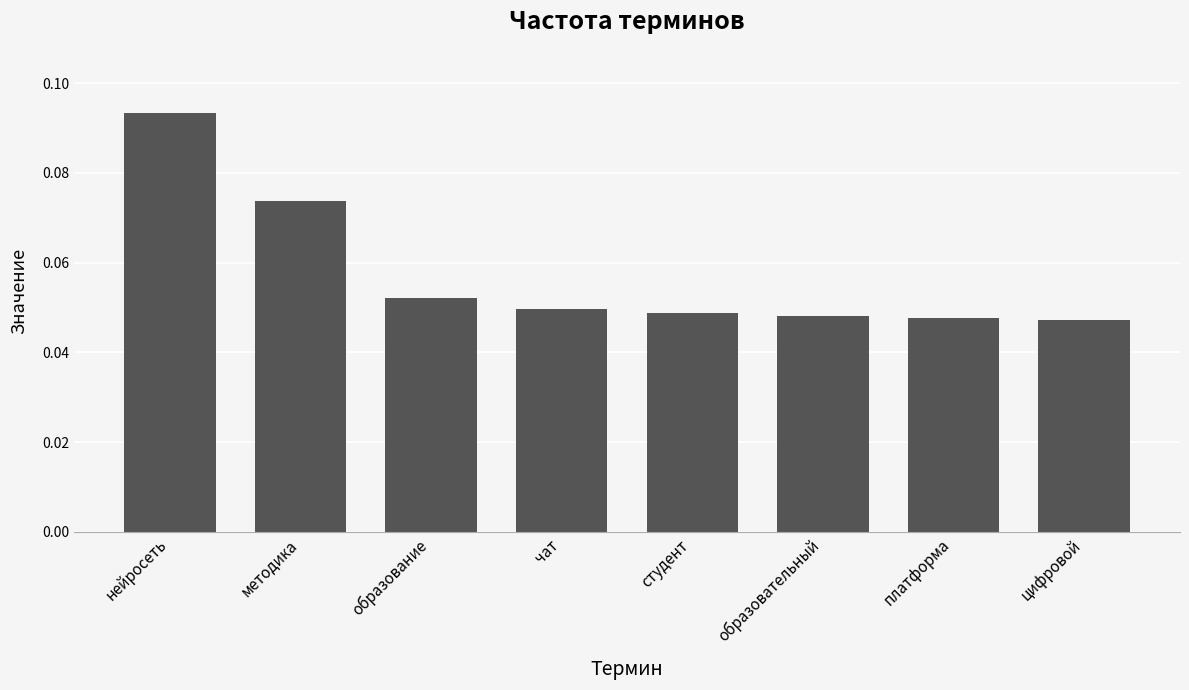

Count the values in the range 0 to 1.

8